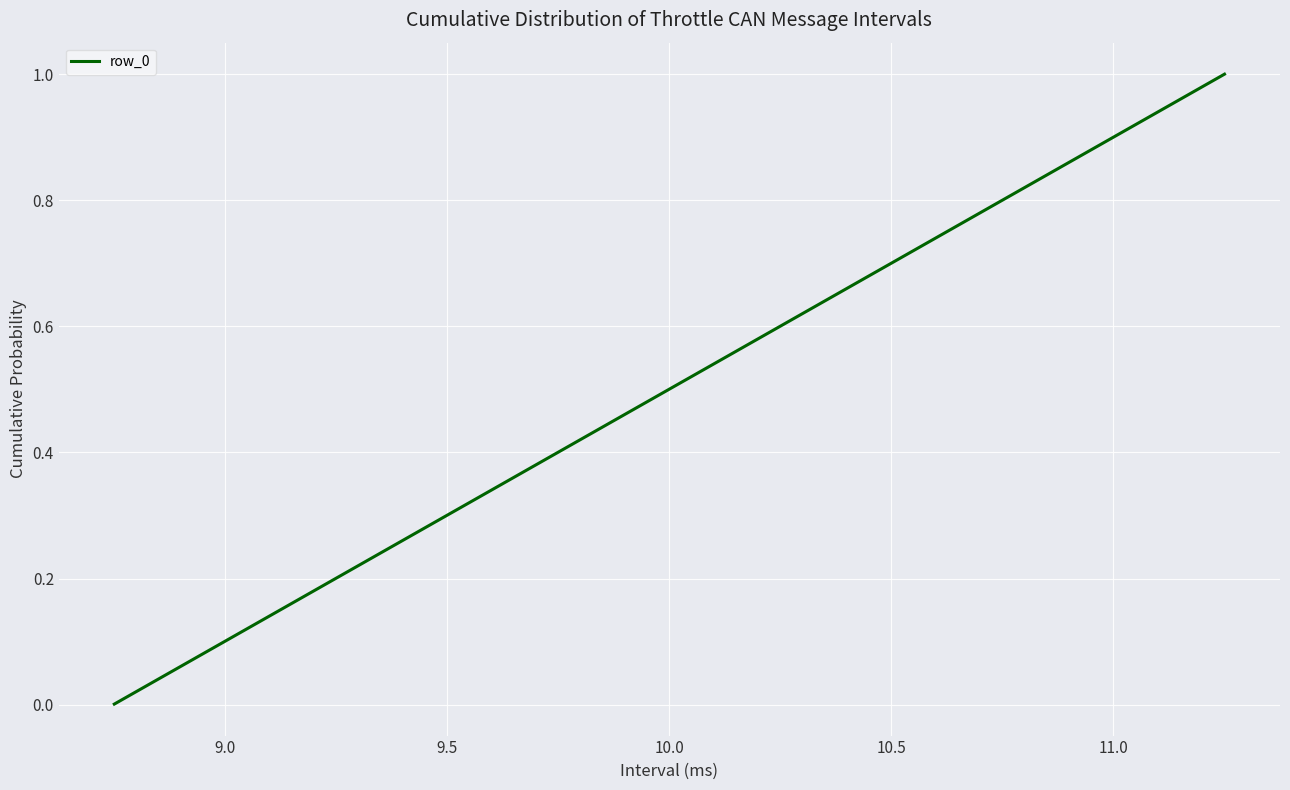

What is the difference between the maximum and minimum values?

1.0